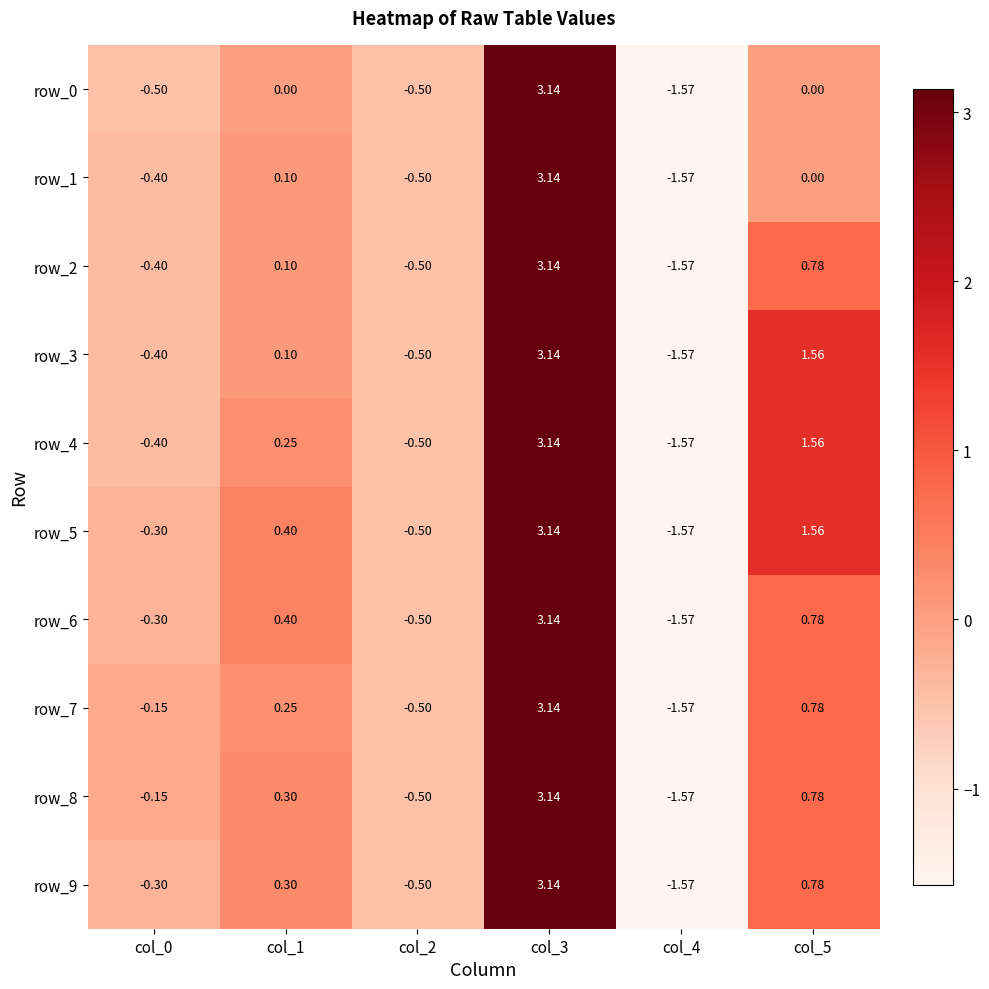

Is the value of row_0 at col_2 greater than the value of row_8 at col_1?

No